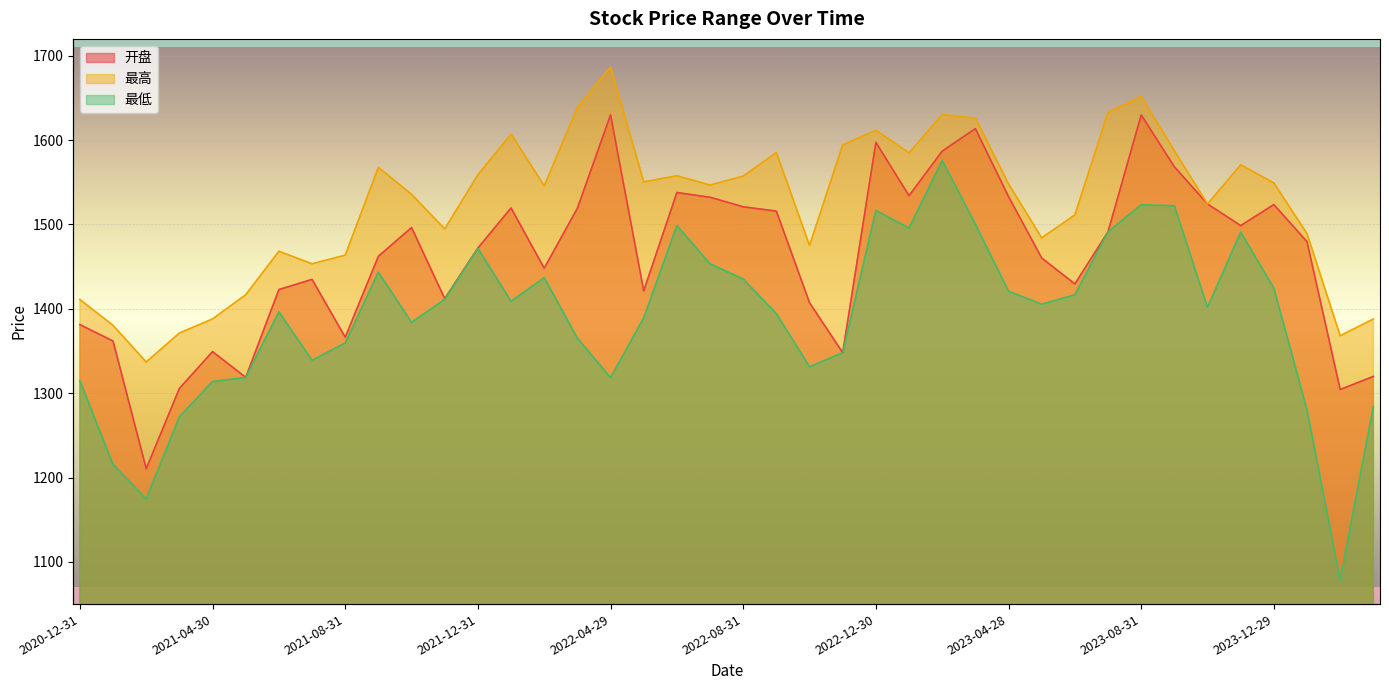

What is the average value of the 最高 series?

1523.7